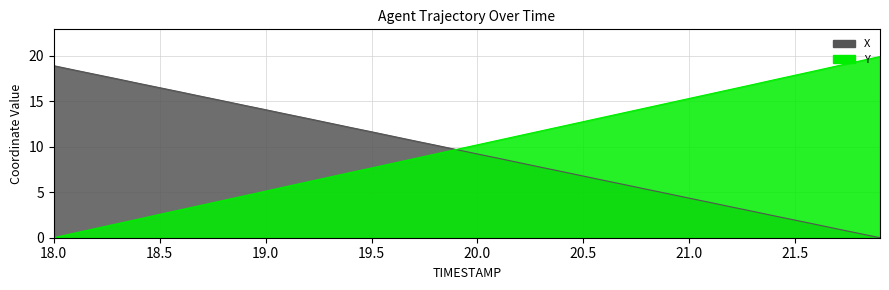

After their last crossing, which series has the higher values: Y or X?

Y